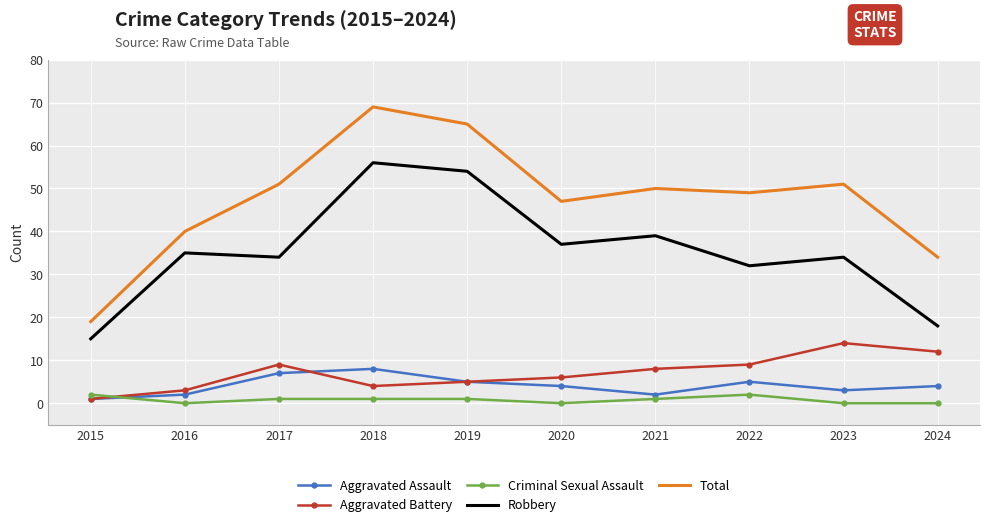

Which label corresponds to the largest value in the chart?

2018